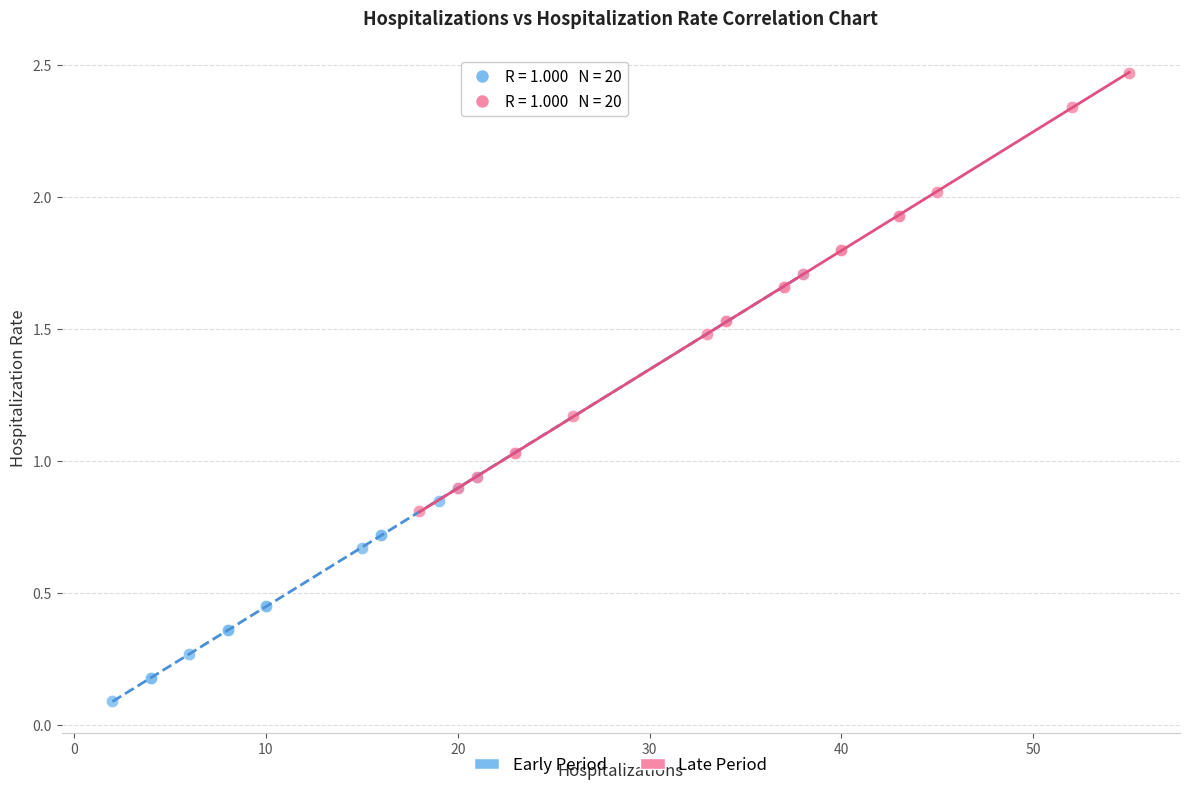

Which series reaches the minimum Y coordinate?

Early Period